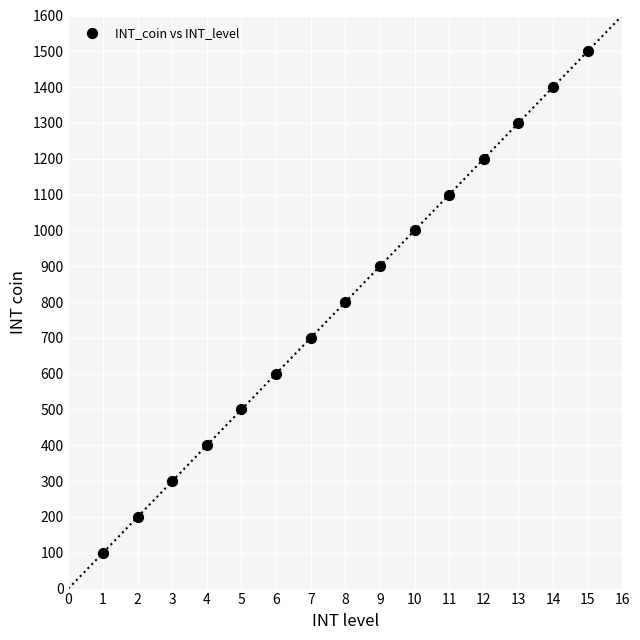

What is the range of Y values (max minus min)?

1400